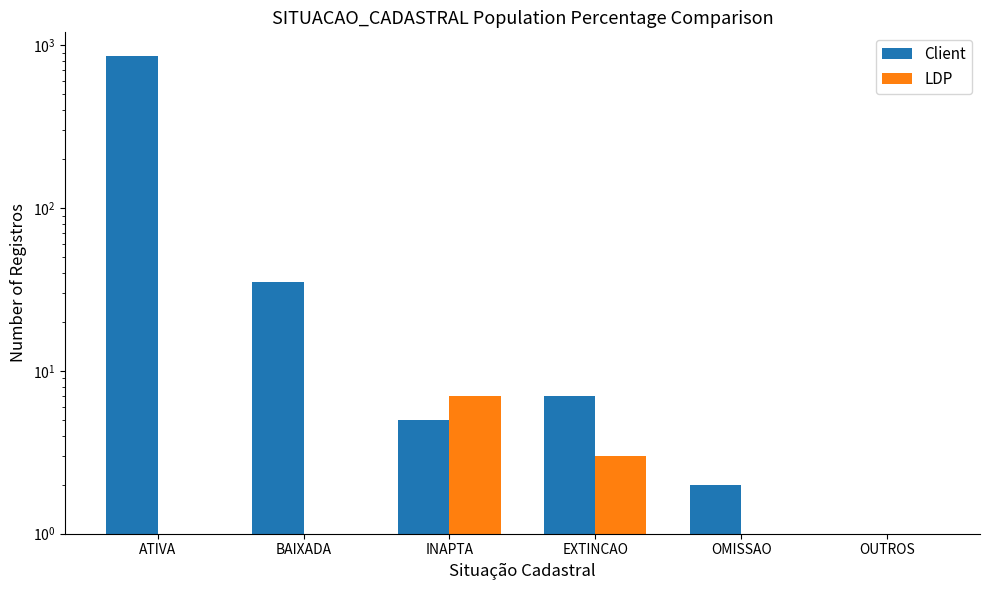

What is the sum of all LDP values?

10